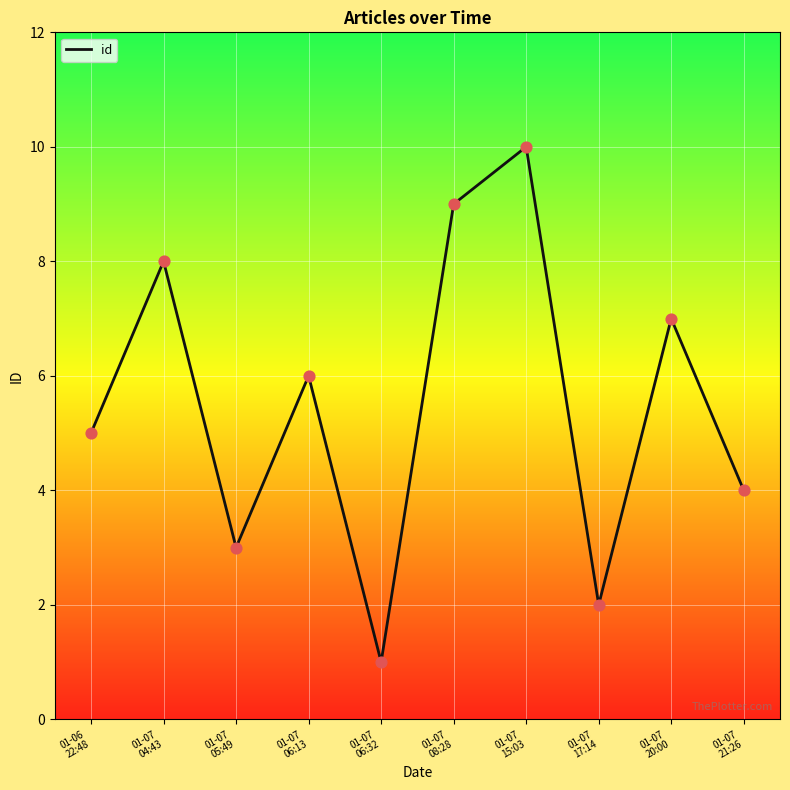

What is the ratio of the value at 01-07
06:13 to the value at 01-07
20:00?

0.9